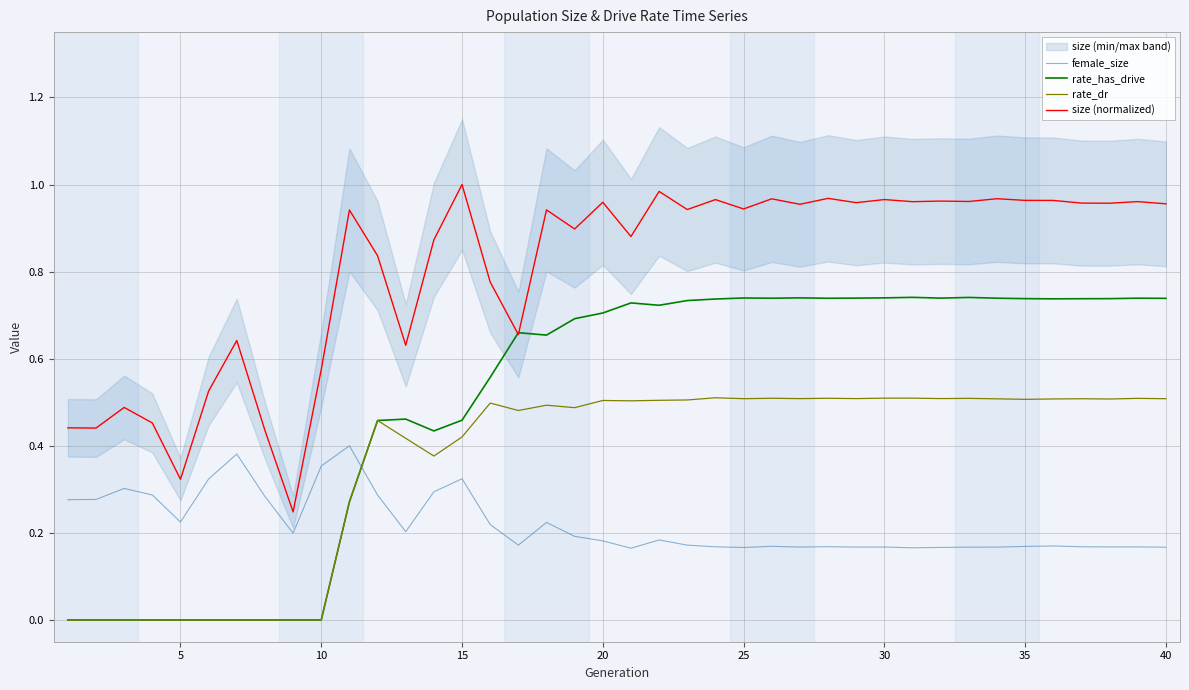

Reading right to left, list all the values displayed in this chart.

female_size: 0.2	0.2	0.2	0.2	0.2	0.2	0.2	0.2	0.2	0.2	0.2	0.2	0.2	0.2	0.2	0.2	0.2	0.2	0.2	0.2	0.2	0.2	0.2	0.2	0.2	0.3	0.3	0.2	0.3	0.4	0.4	0.2	0.3	0.4	0.3	0.2	0.3	0.3	0.3	0.3
rate_has_drive: 0.7	0.7	0.7	0.7	0.7	0.7	0.7	0.7	0.7	0.7	0.7	0.7	0.7	0.7	0.7	0.7	0.7	0.7	0.7	0.7	0.7	0.7	0.7	0.7	0.6	0.5	0.4	0.5	0.5	0.3	0.0	0.0	0.0	0.0	0.0	0.0	0.0	0.0	0.0	0.0
rate_dr: 0.5	0.5	0.5	0.5	0.5	0.5	0.5	0.5	0.5	0.5	0.5	0.5	0.5	0.5	0.5	0.5	0.5	0.5	0.5	0.5	0.5	0.5	0.5	0.5	0.5	0.4	0.4	0.4	0.5	0.3	0.0	0.0	0.0	0.0	0.0	0.0	0.0	0.0	0.0	0.0
size (normalized): 1.0	1.0	1.0	1.0	1.0	1.0	1.0	1.0	1.0	1.0	1.0	1.0	1.0	1.0	1.0	0.9	1.0	0.9	1.0	0.9	1.0	0.9	0.9	0.7	0.8	1.0	0.9	0.6	0.8	0.9	0.6	0.2	0.4	0.6	0.5	0.3	0.5	0.5	0.4	0.4